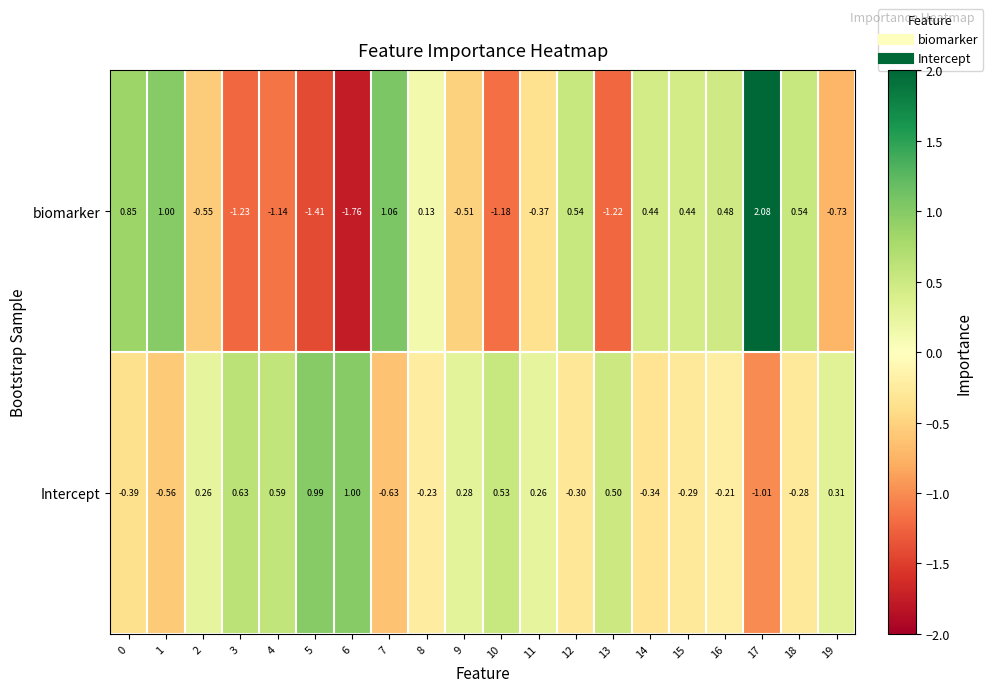

How many distinct data groups are displayed?

2